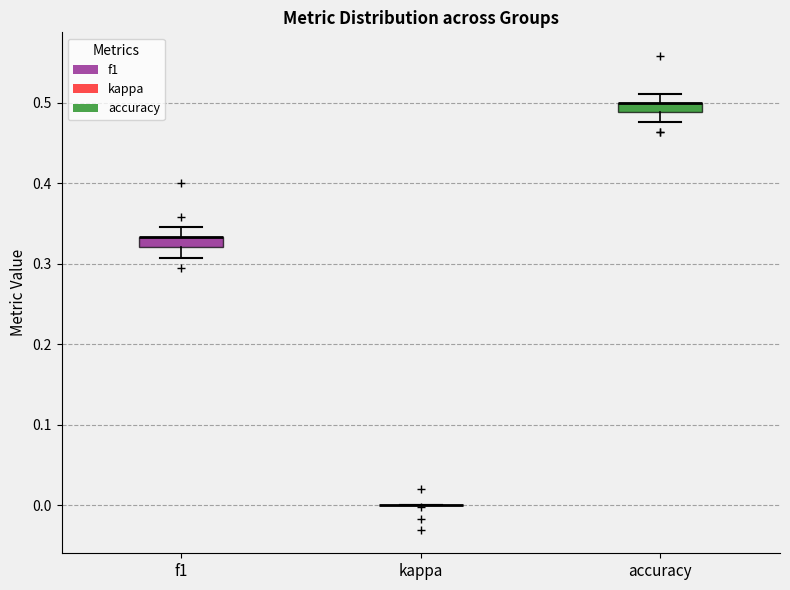

Where does the upper whisker of the box for f1 end on the y-axis? The values are not printed on the chart, so give them approximately, as read against the axis.

0.35